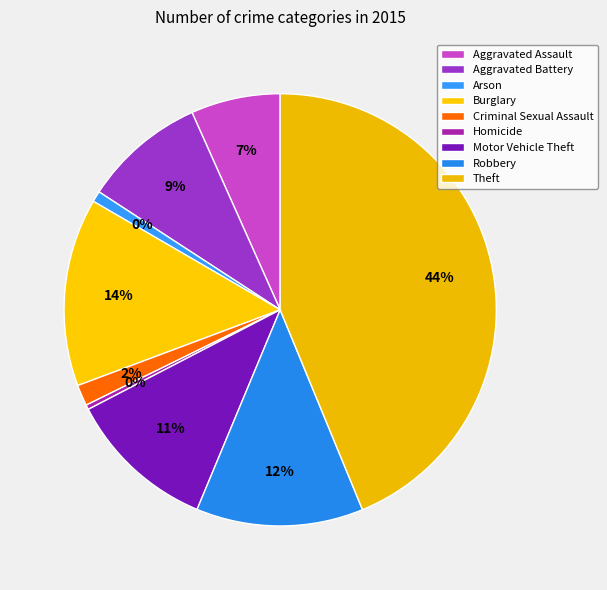

To the nearest percent, what percentage of the pie is Burglary?

14%